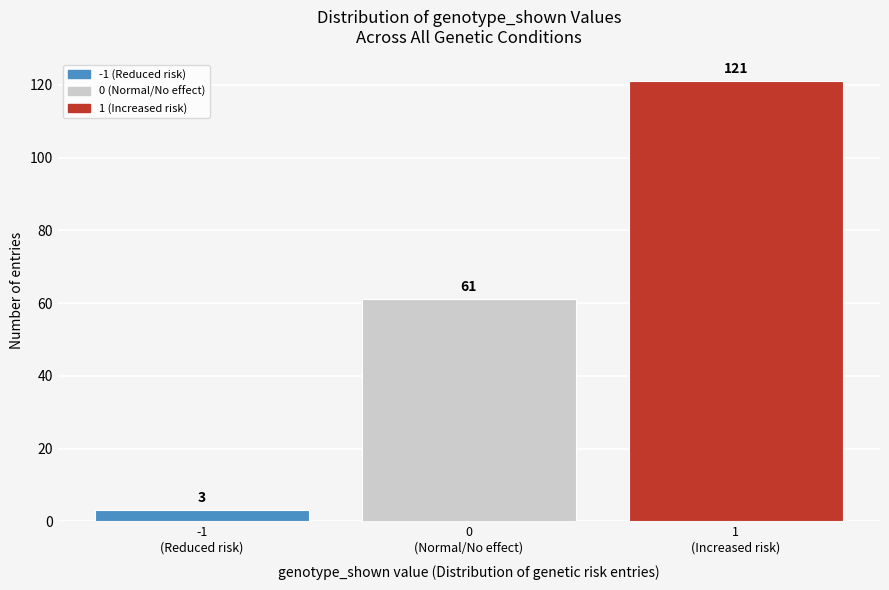

Reading left to right, extract all data points from this chart.

3	61	121